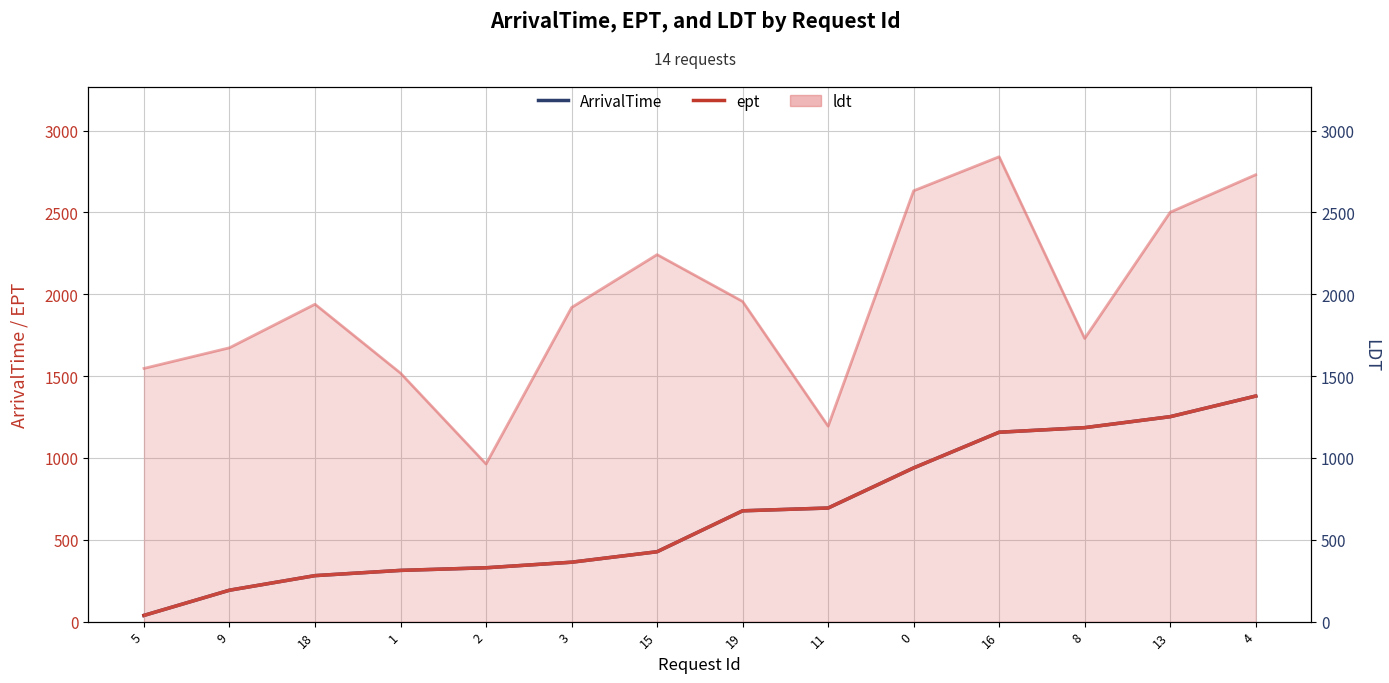

At which label does ArrivalTime first exceed 677?

11